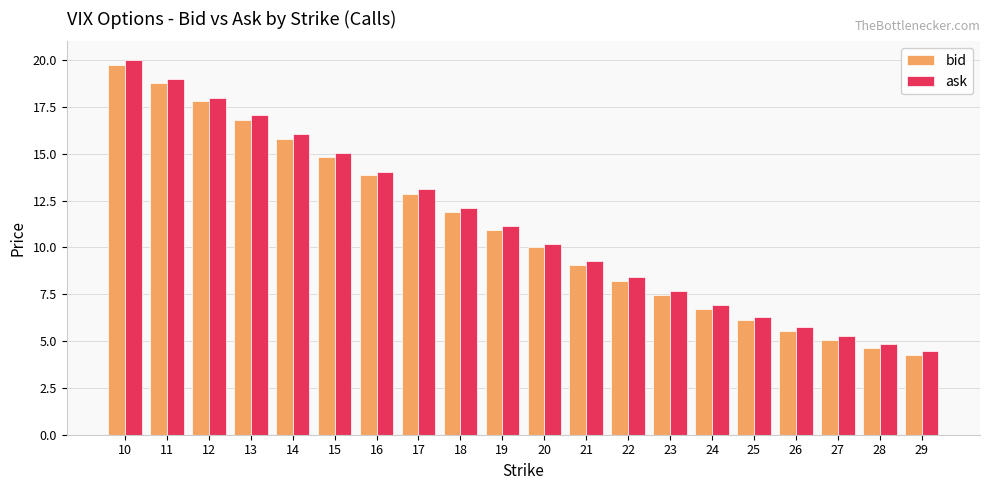

What is the total value across all series at 11?

37.8